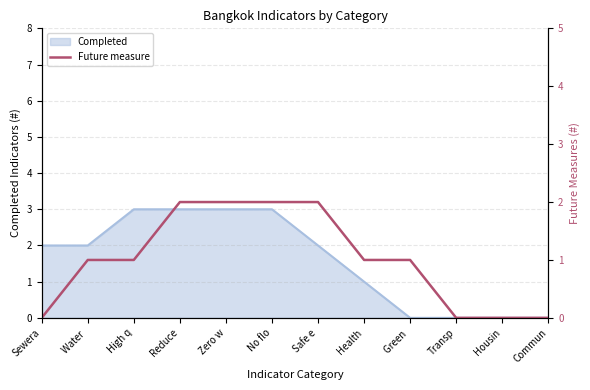

What is the label of the 10th point from the right?

High q